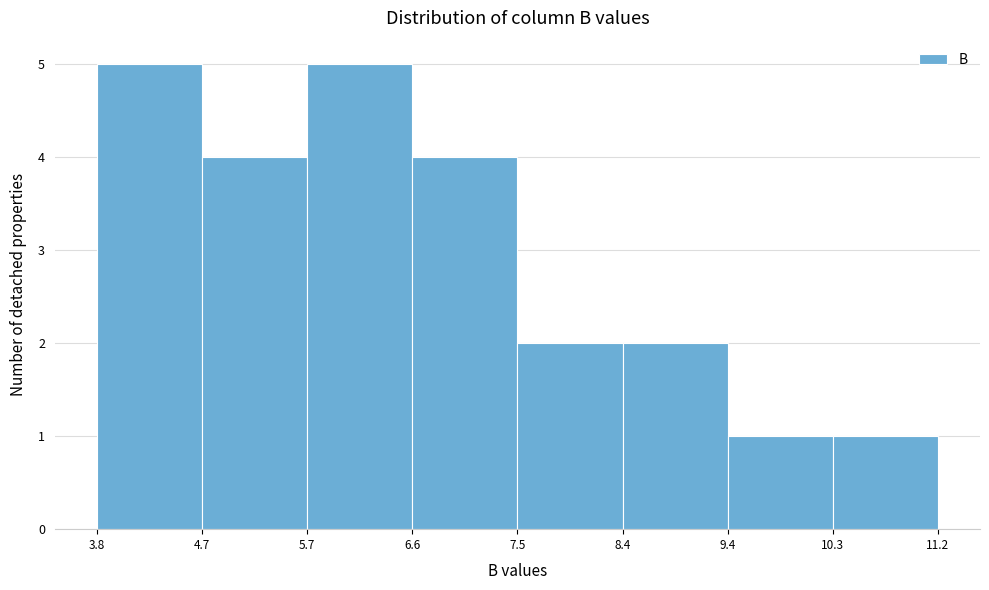

Reading left to right, list every bar in this chart as the range it spans on the x-axis followed by its height. The values are not printed on the chart, so give them approximately, as read against the axis.

3.8 to 4.7: 5
4.7 to 5.7: 4
5.7 to 6.6: 5
6.6 to 7.5: 4
7.5 to 8.4: 2
8.4 to 9.4: 2
9.4 to 10.3: 1
10.3 to 11.2: 1